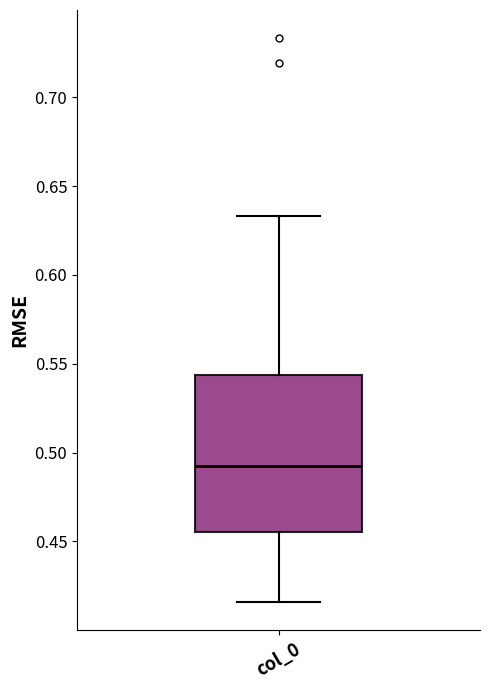

Transcribe this box plot: give where the median line is, the range the box spans, and where the two whiskers end, as read against the y-axis. The values are not printed on the chart, so give them approximately, as read against the axis.

median 0.495, box 0.455 to 0.545, whiskers 0.415 to 0.635